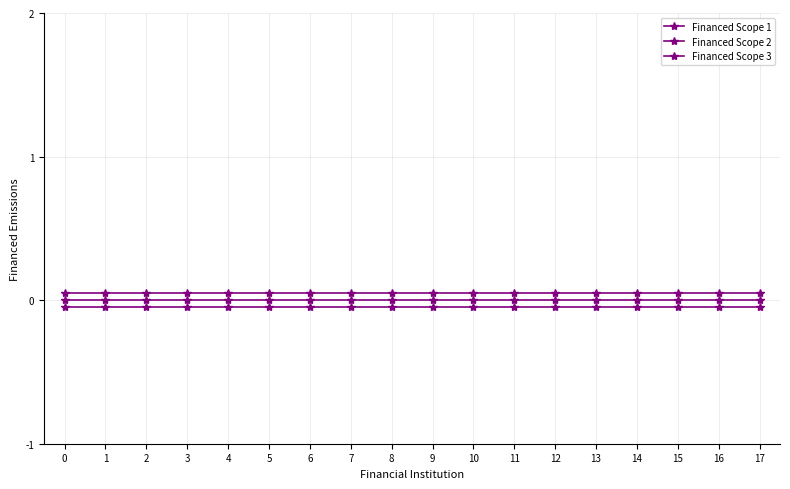

How many data points does each series have?

18